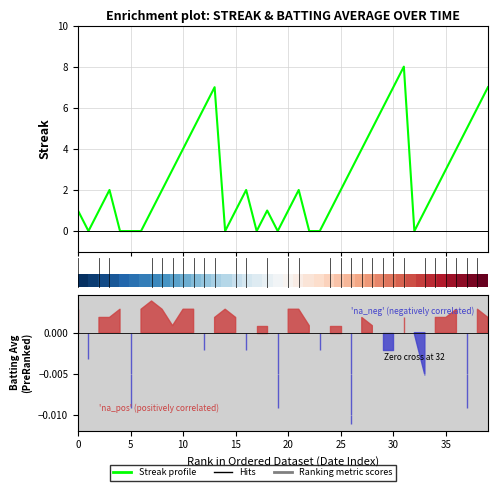

Which category has the highest value in the Streak profile series?

31